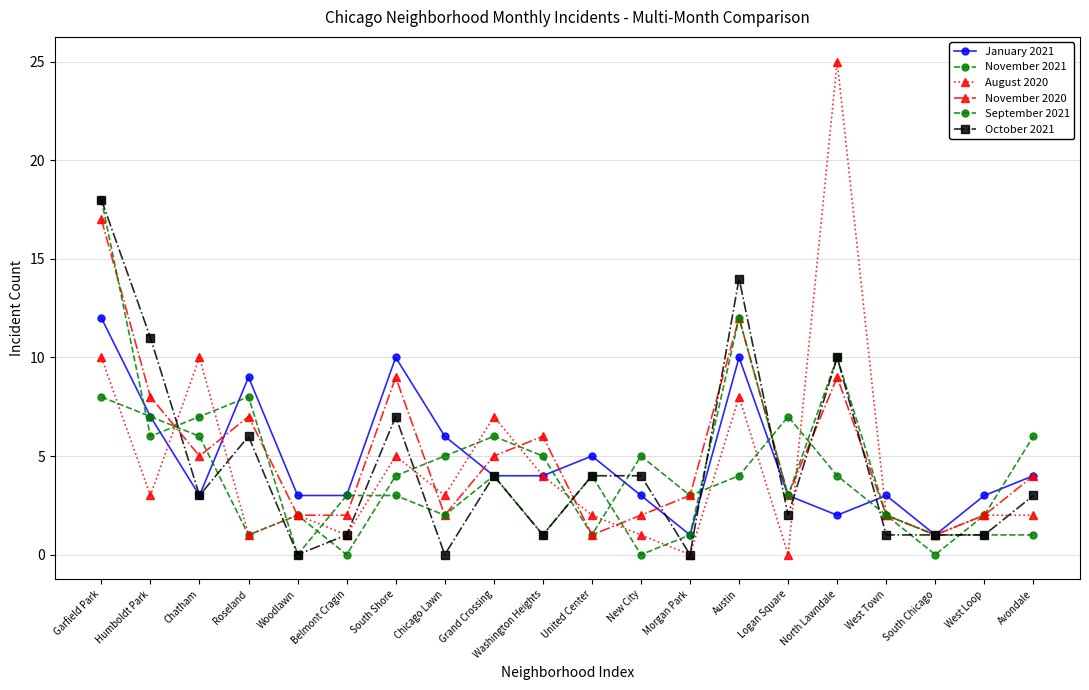

At West Town, list the series in order from largest to smallest.

January 2021, November 2021, August 2020, November 2020, September 2021, October 2021